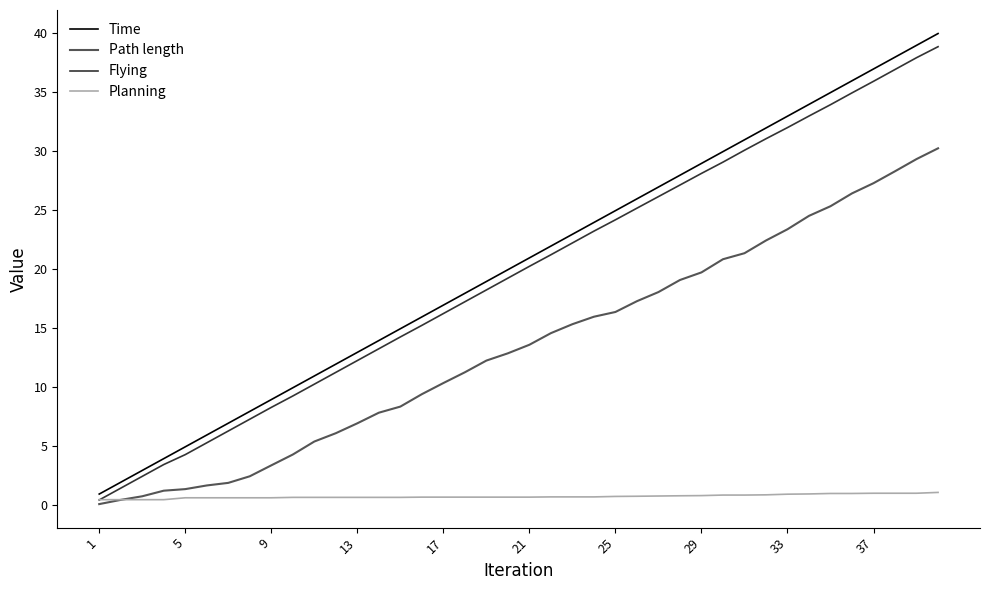

Which series has the widest spread of values?

Time